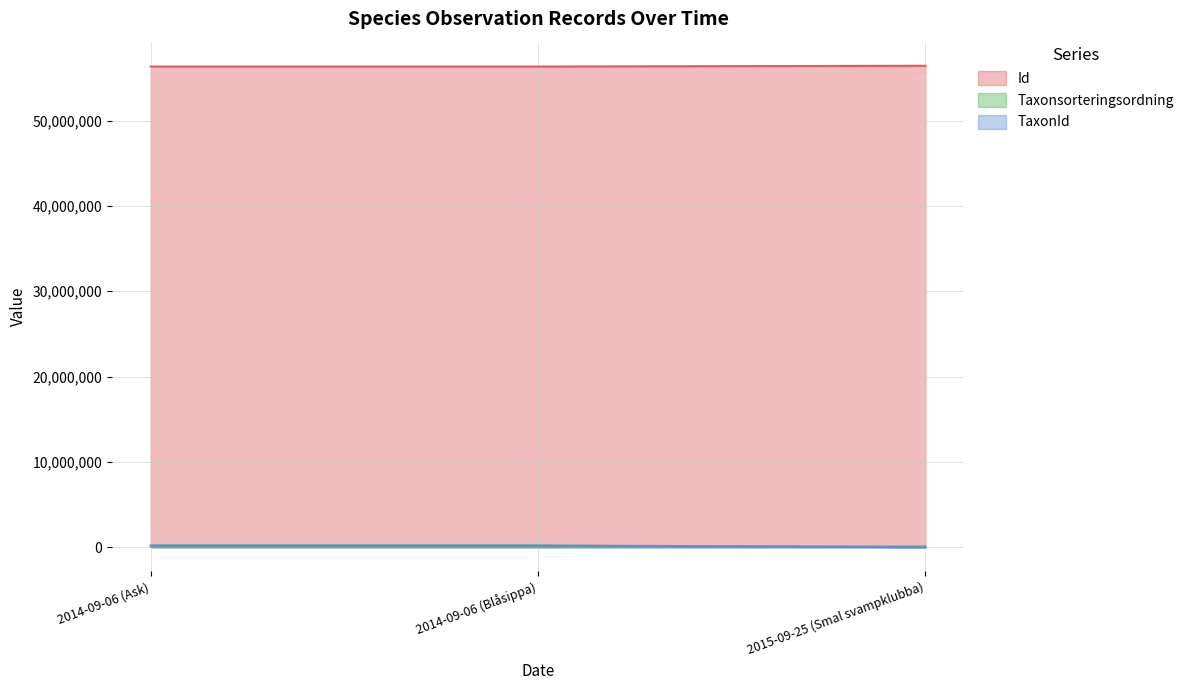

Rank the series by their maximum value, from lowest to highest.

Taxonsorteringsordning, TaxonId, Id